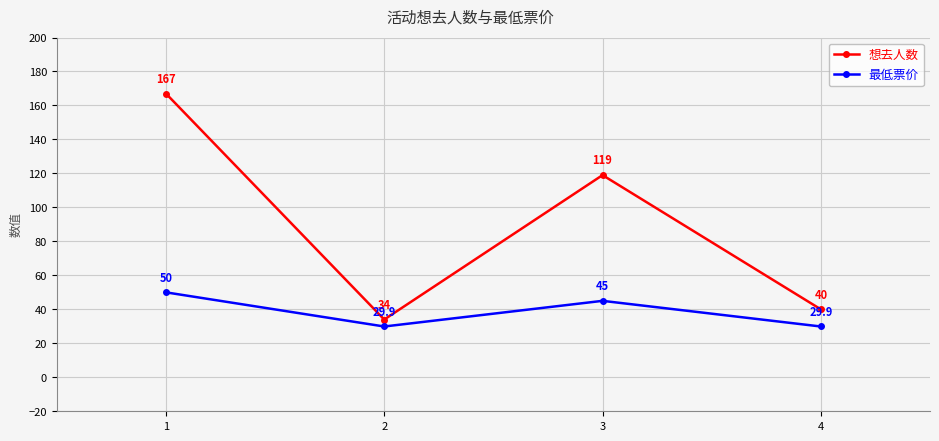

List the series in order of their peak value, highest first.

想去人数, 最低票价